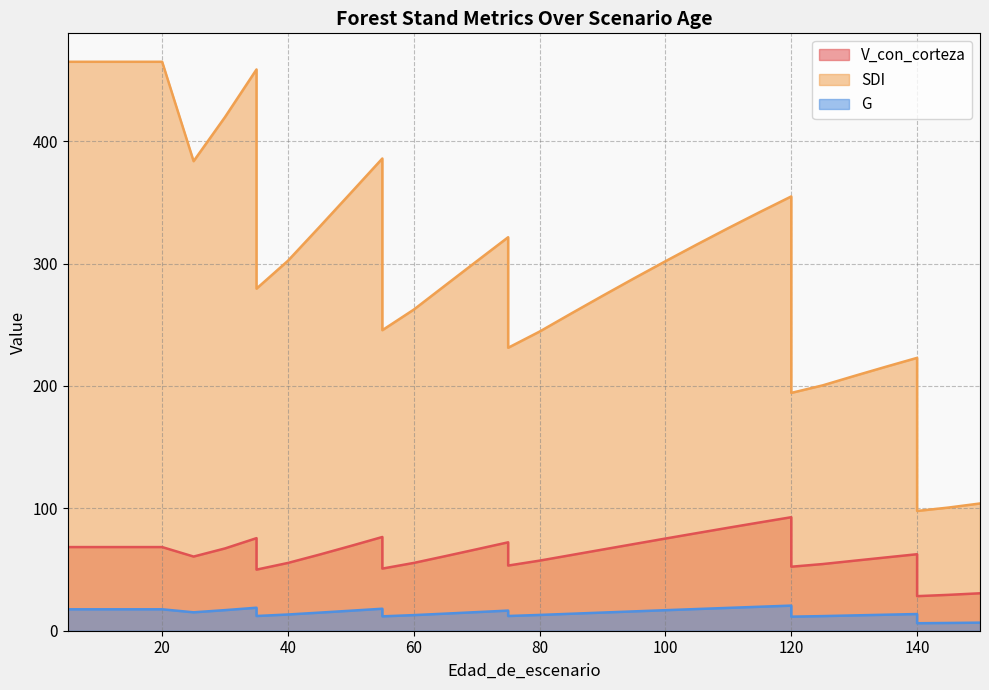

How many categories are shown in the chart?

36